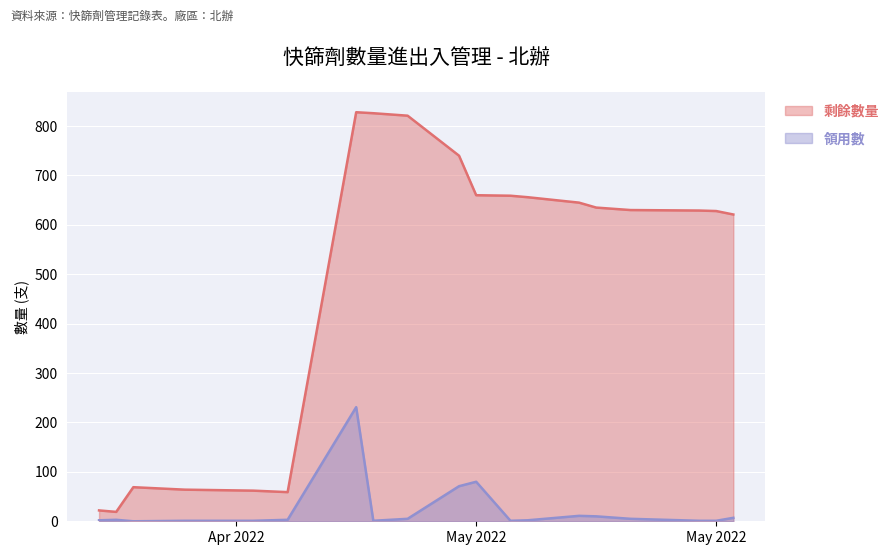

Reading right to left, list all the values displayed in this chart.

剩餘數量: 621	628	629	630	635	645	656	659	660	740	821	826	828	59	62	63	64	69	19	22
領用數: 7	1	1	5	10	11	2	1	80	71	5	1	231	3	1	1	1	0	3	2